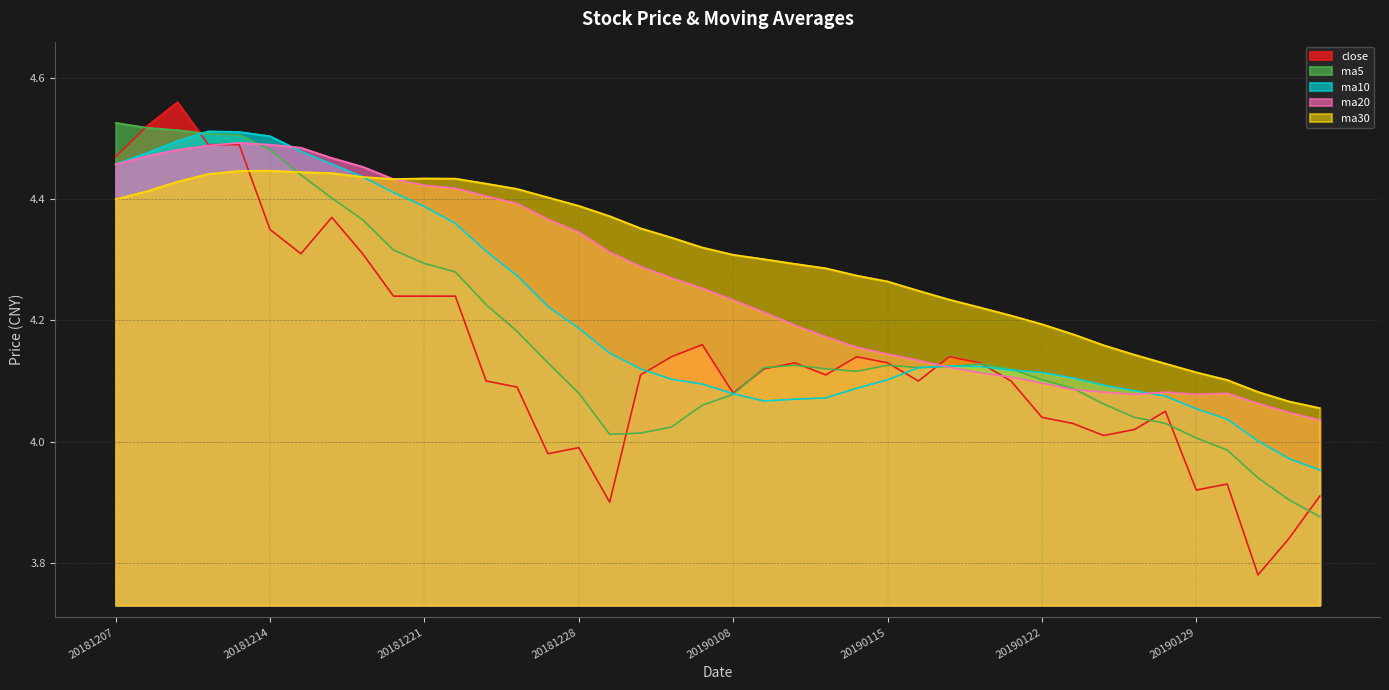

What is the difference between the highest and lowest values at 20181227?

0.4